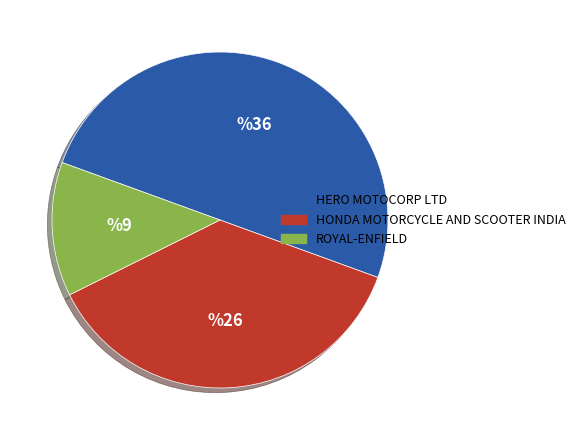

How many slices are in this pie chart?

3